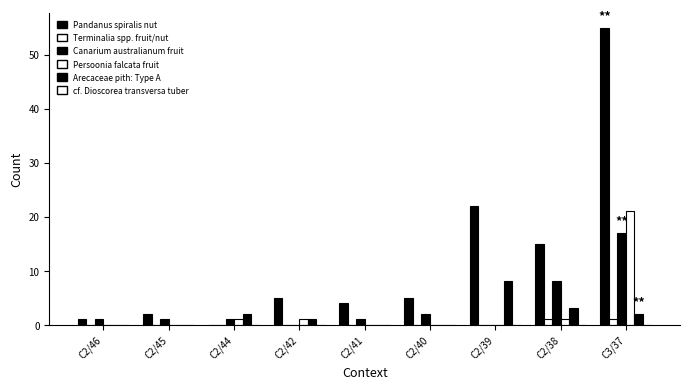

How many series are shown in this chart?

5